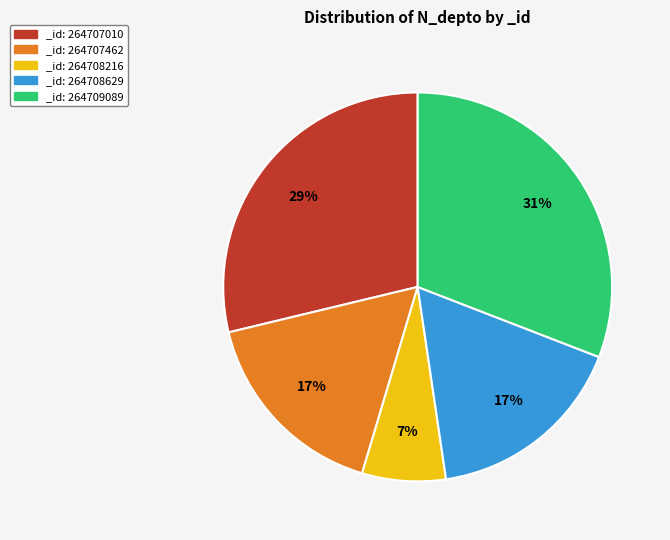

To the nearest percent, what percentage of the pie is _id: 264707010?

29%